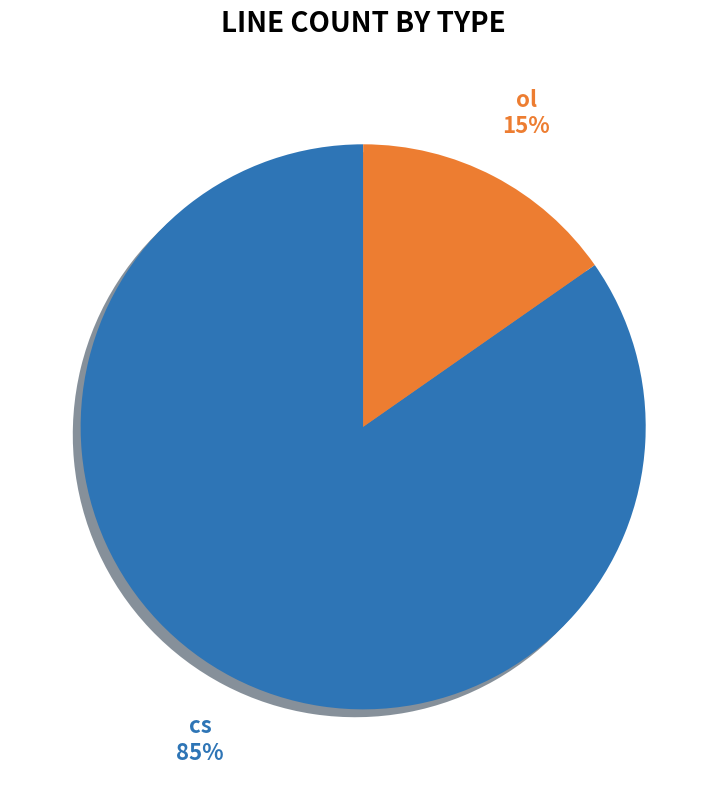

To the nearest percent, what portion does cs represent?

85%